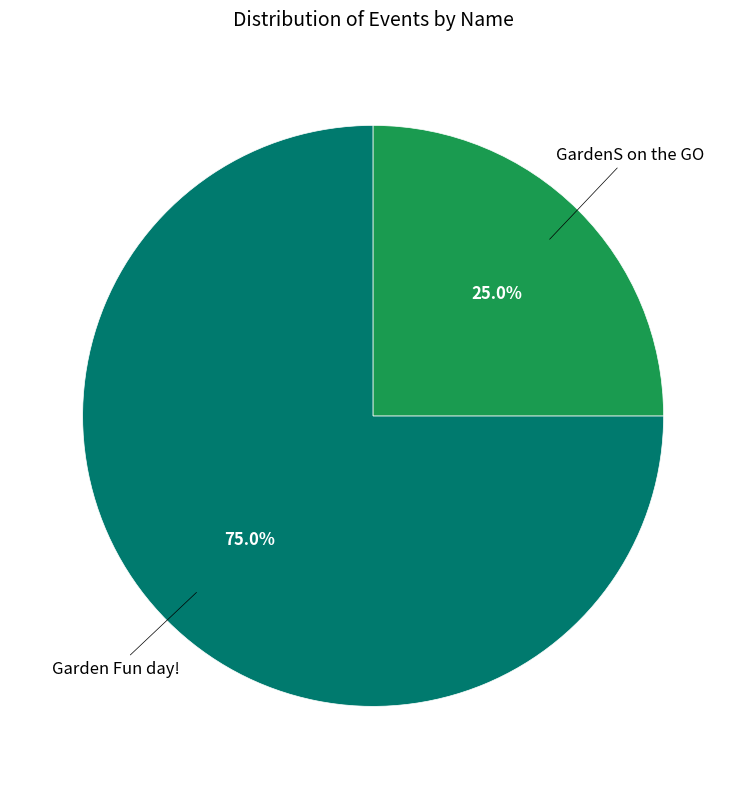

Approximately how many times larger is the value at Garden Fun day! compared to GardenS on the GO?

3.0